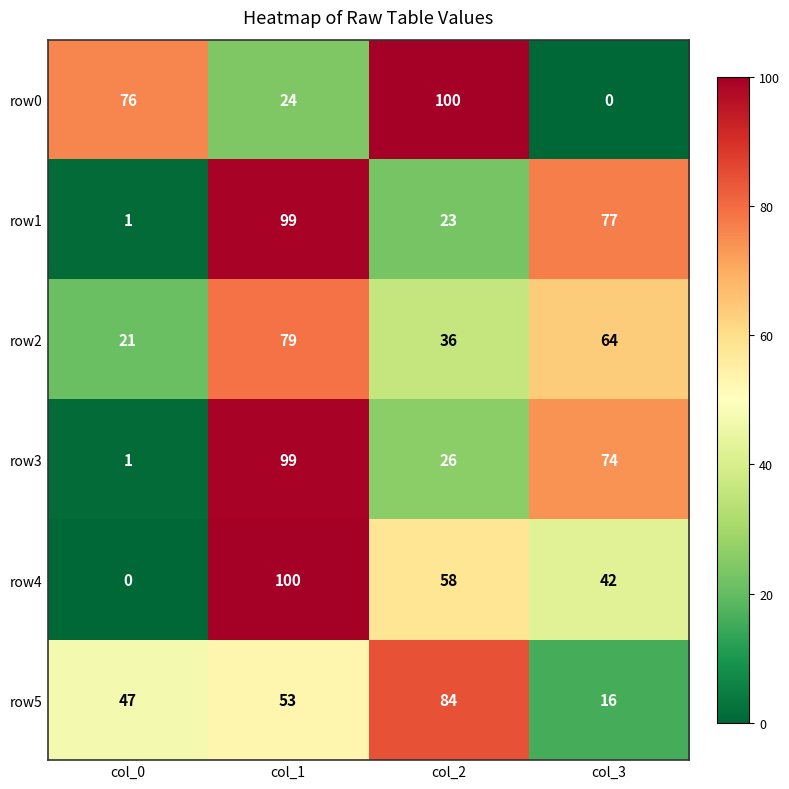

Rank the categories by row0 value from highest to lowest.

col_2, col_0, col_1, col_3